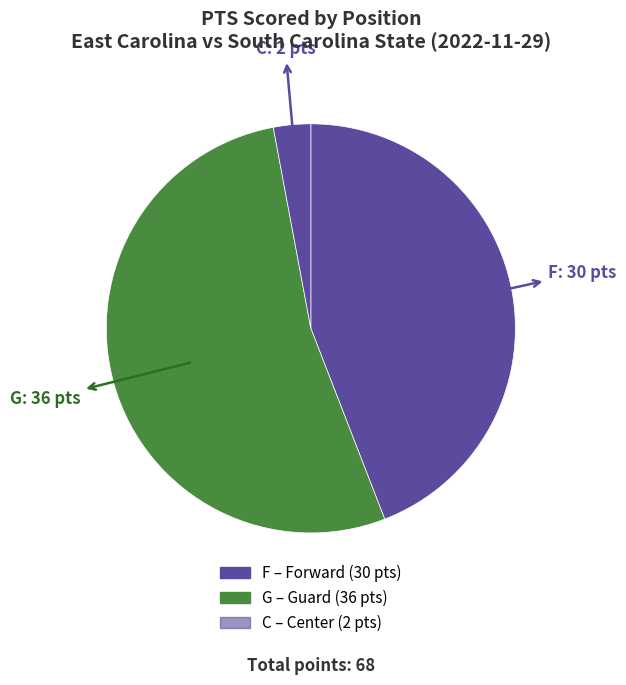

Rank the categories by value from lowest to highest.

C, F, G